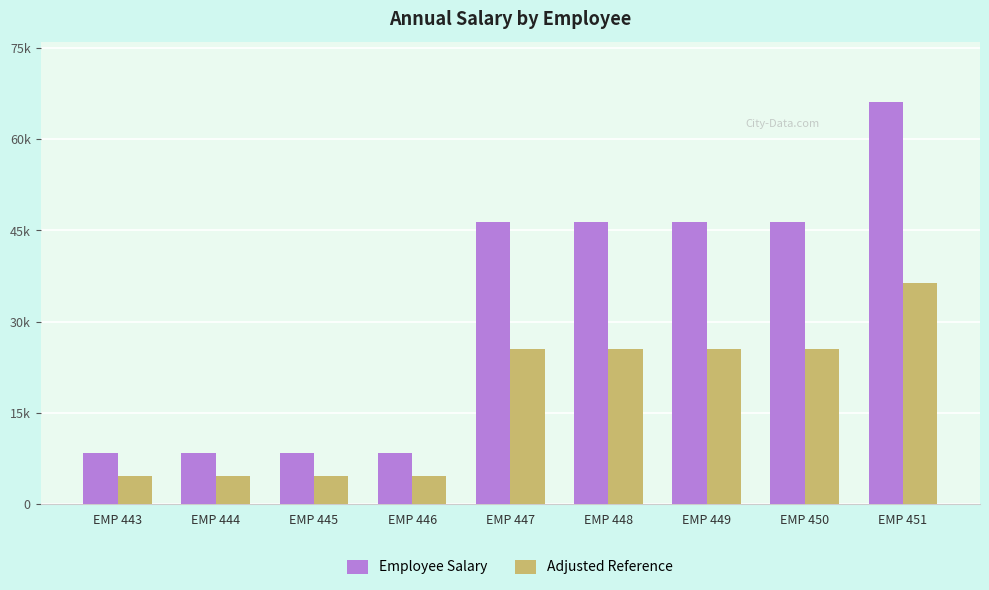

True or false: Adjusted Reference has a value of 12882.6 at EMP 451.

False